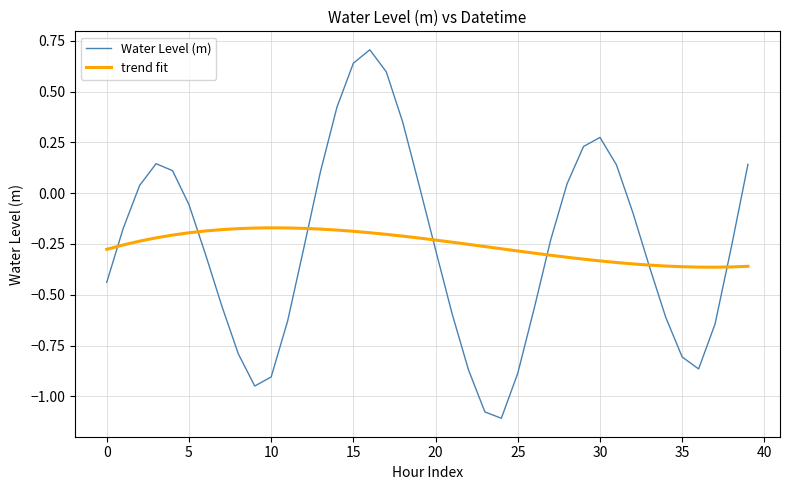

Rank the series by their maximum value, from lowest to highest.

trend fit, Water Level (m)